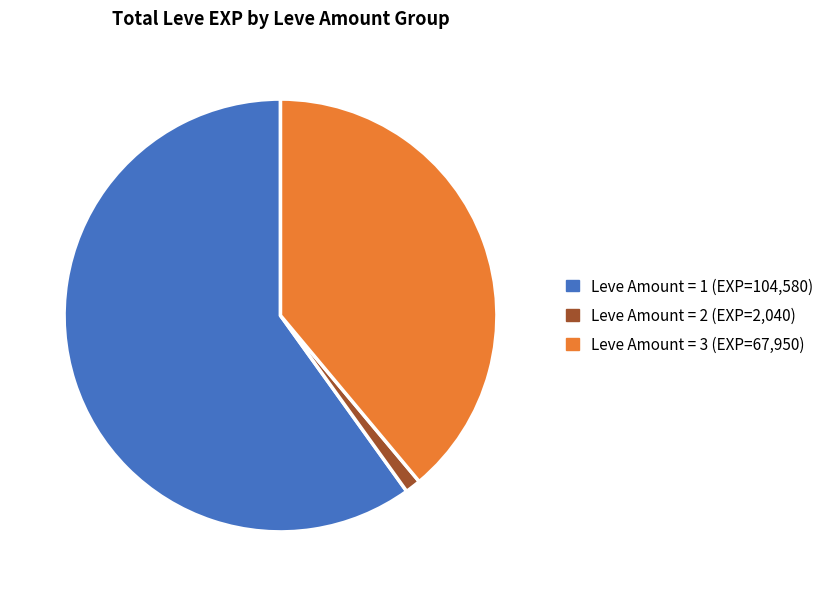

Does any single category account for the majority?

Yes